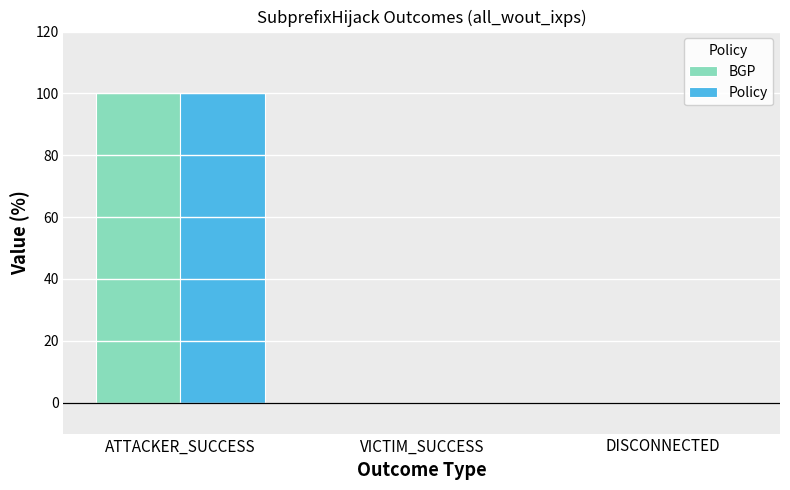

What is the total value across all series at ATTACKER_SUCCESS?

200